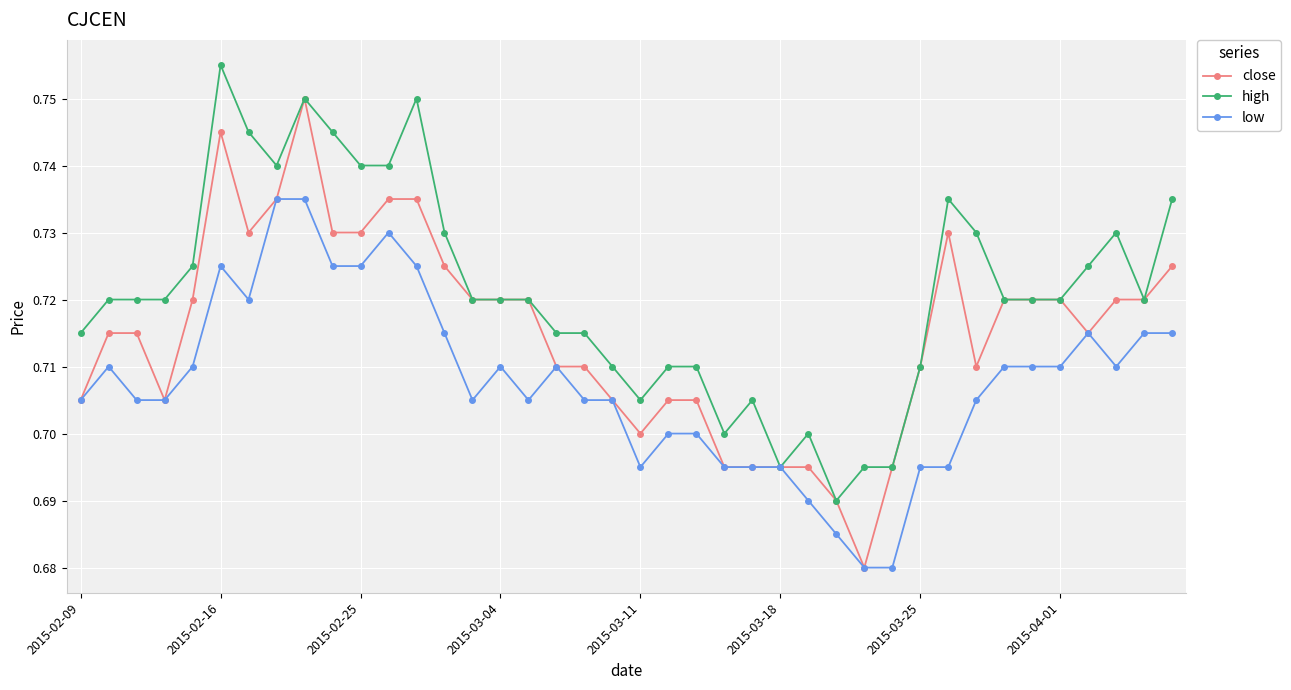

At how many categories does at least one series exceed 0?

40